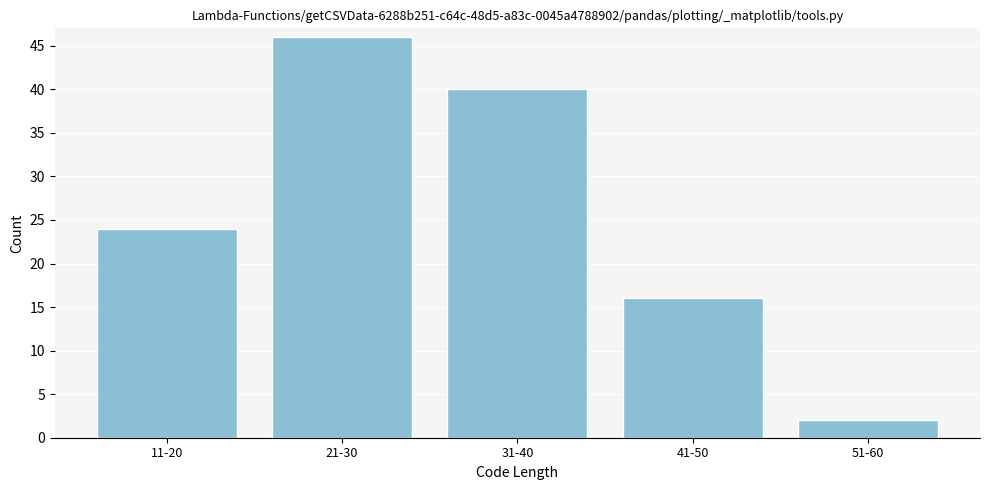

Reading left to right, list all the values displayed in this chart.

11-20=24	21-30=46	31-40=40	41-50=16	51-60=2